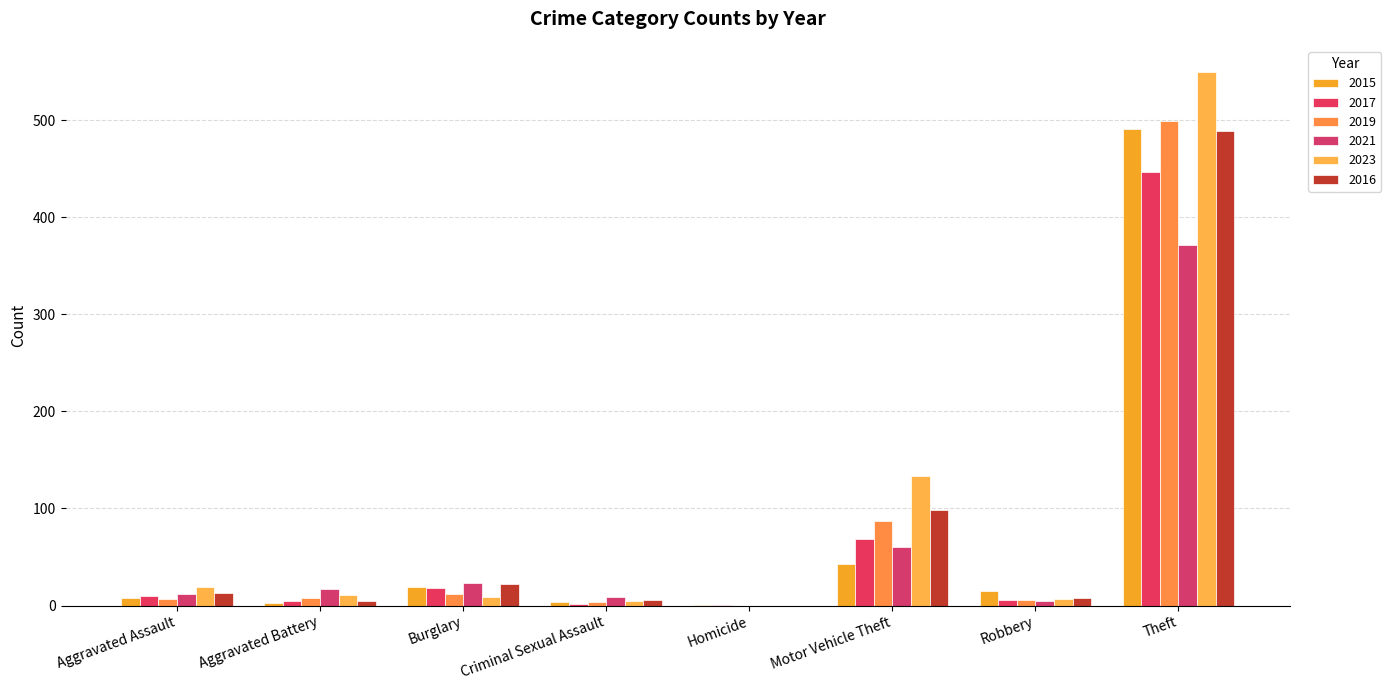

Is it true that 2019 equals 7 at Aggravated Assault?

True